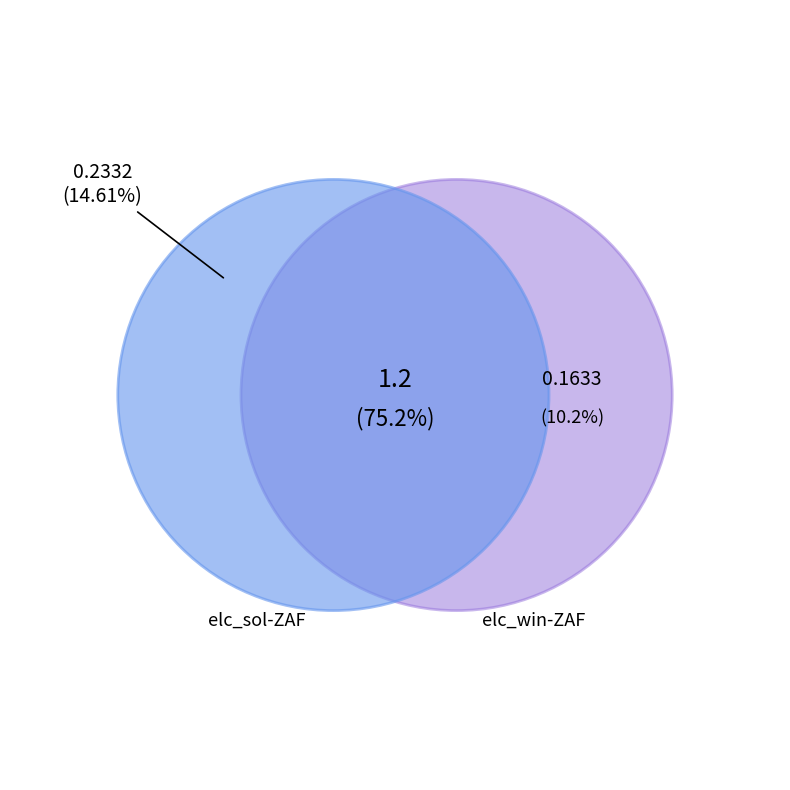

What is the smallest slice in the pie chart?

elc_win-ZAF